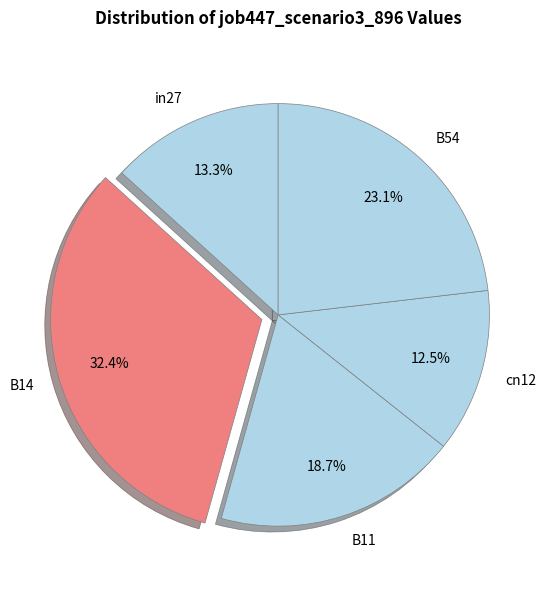

Rank the categories by value from highest to lowest.

B14, B54, B11, in27, cn12